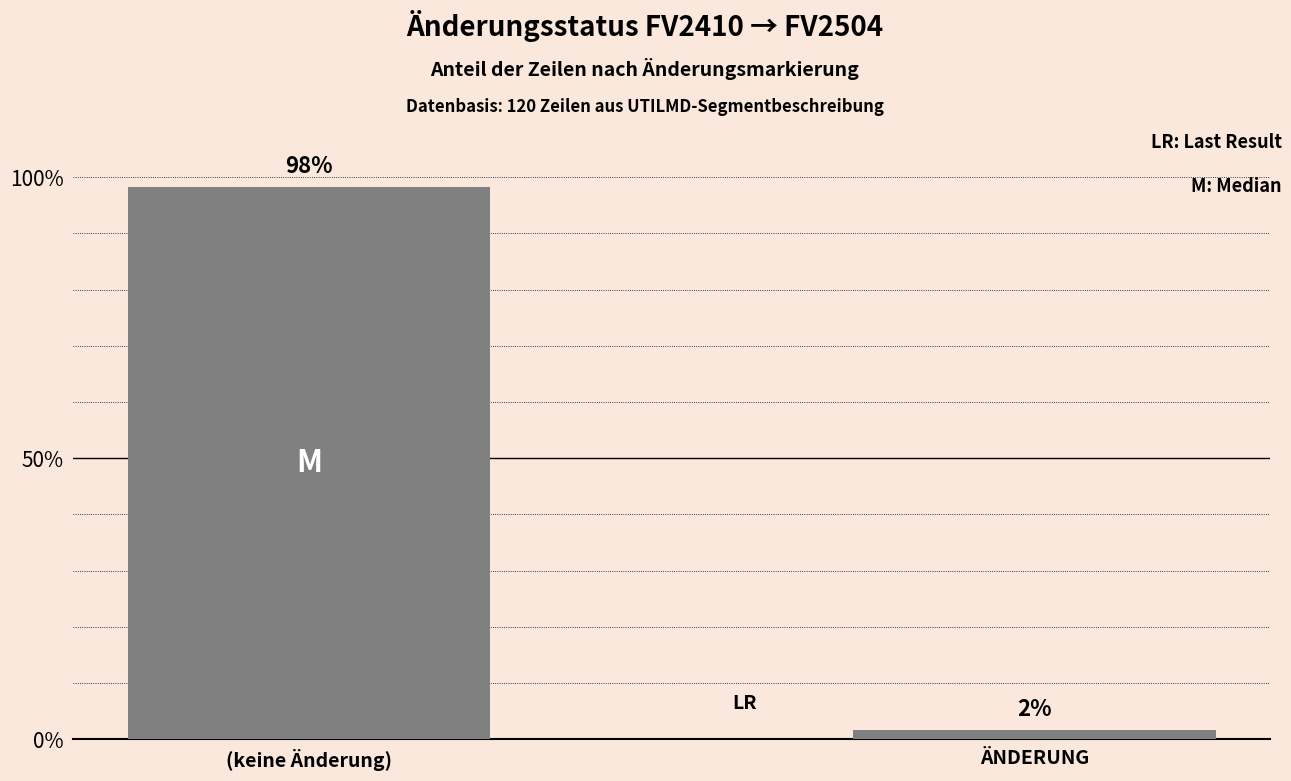

What is the average value?

50.0